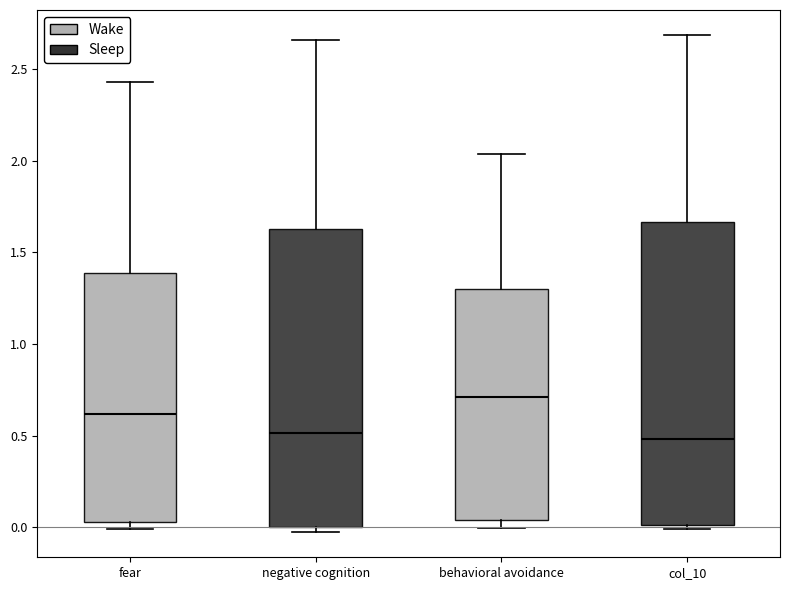

Reading left to right, transcribe this box plot: for each box, give where its median line is, the range the box spans, and where its two whiskers end, as read against the y-axis. The values are not printed on the chart, so give them approximately, as read against the axis.

fear: median 0.60, box 0.05 to 1.40, whiskers 0.00 to 2.45
negative cognition: median 0.50, box 0.00 to 1.65, whiskers -0.05 to 2.65
behavioral avoidance: median 0.70, box 0.05 to 1.30, whiskers 0.00 to 2.05
col_10: median 0.50, box 0.00 to 1.65, whiskers 0.00 (just below the box's lower edge) to 2.70